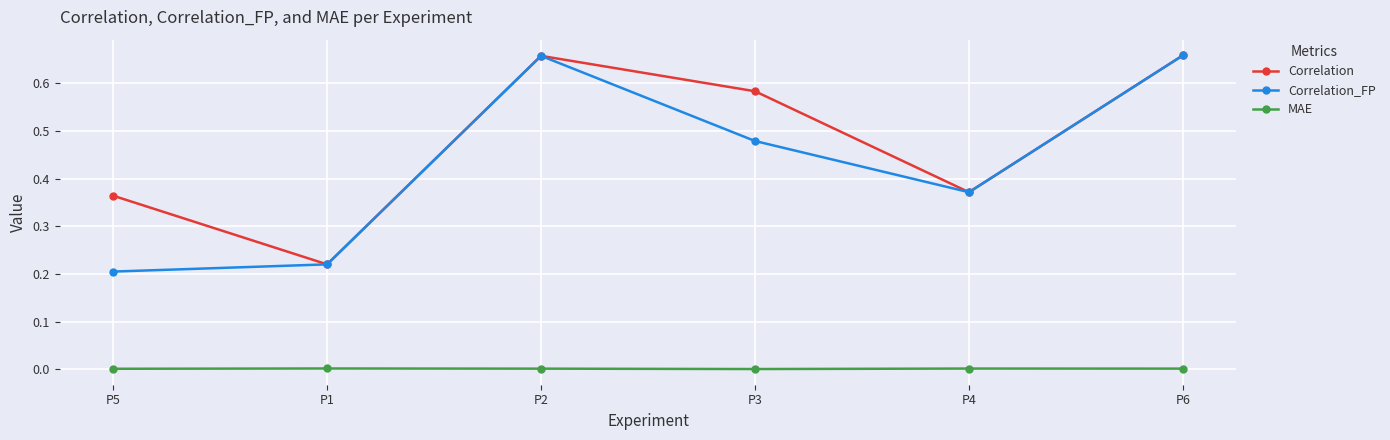

Which series has the largest range (max minus min)?

Correlation_FP